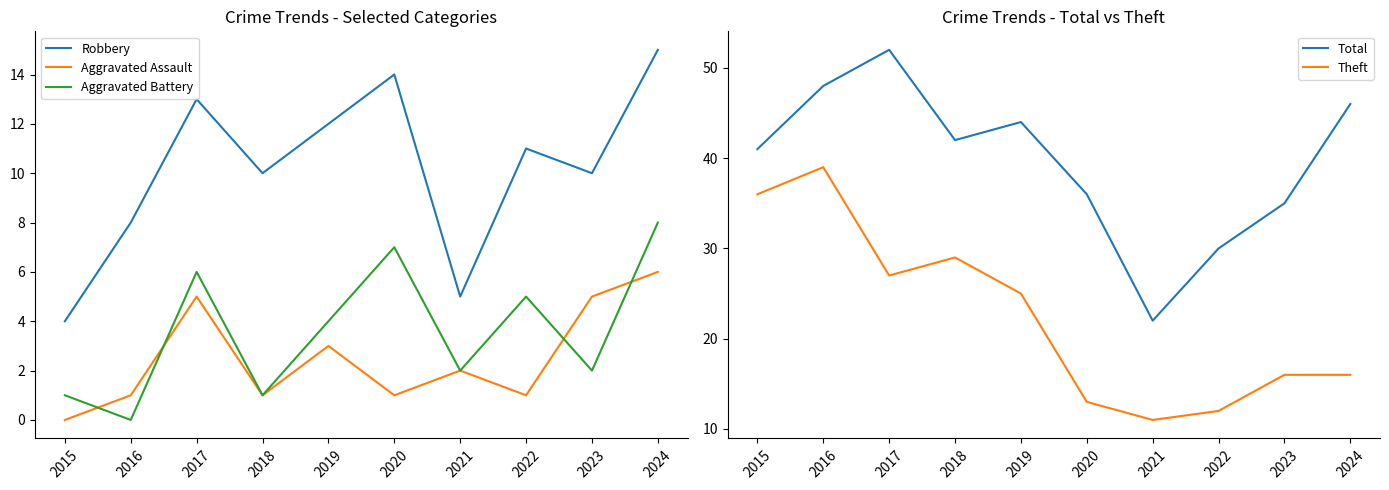

What is the average value of the Aggravated Battery series?

4